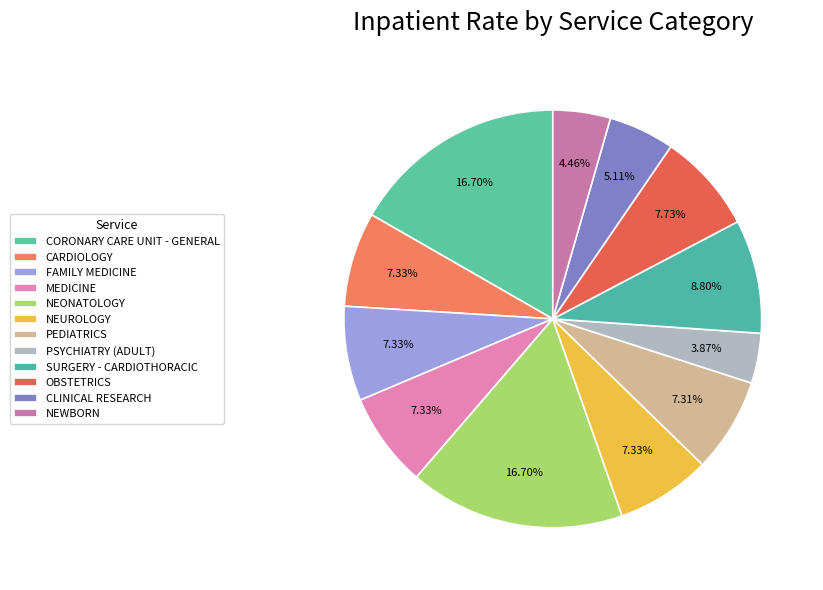

How many segments does this pie chart have?

12